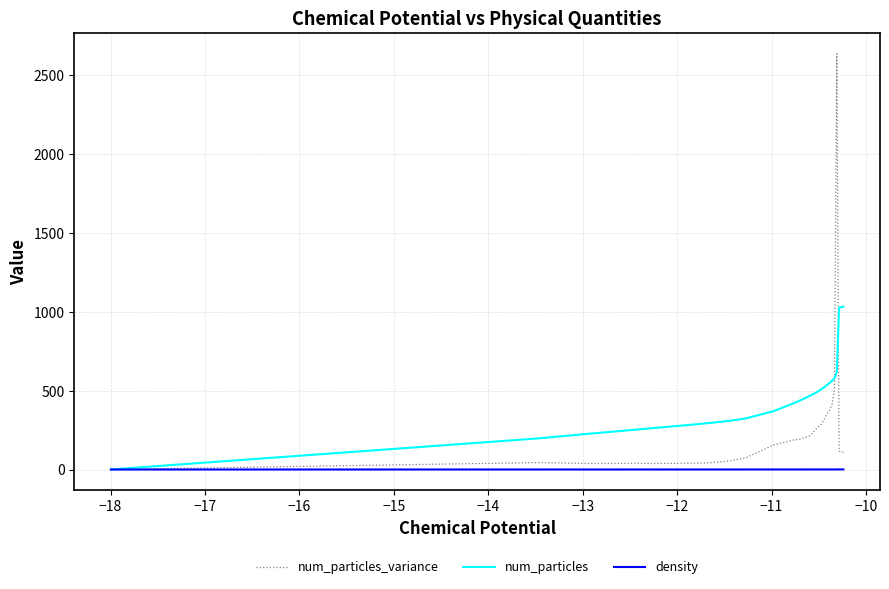

Rank the series by their average value, from lowest to highest.

density, num_particles_variance, num_particles